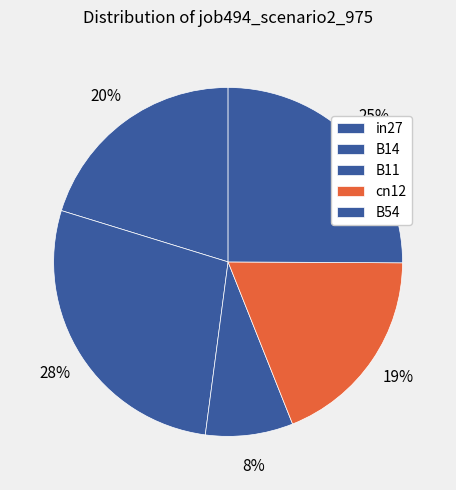

To the nearest percent, what portion does cn12 represent?

19%